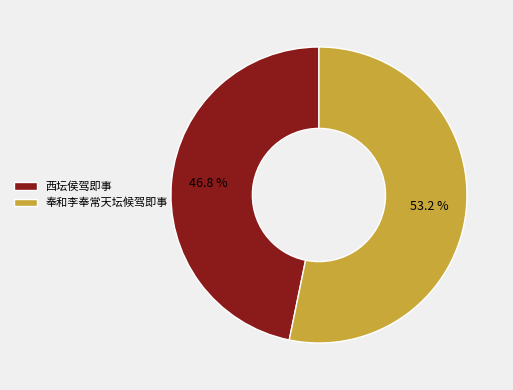

Do 奉和李奉常天坛候驾即事 and 西坛侯驾即事 together represent more than half of the pie?

Yes